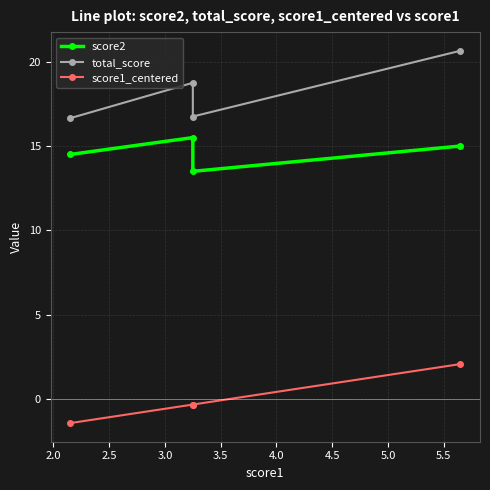

True or false: score1_centered and score2 intersect in this chart.

False